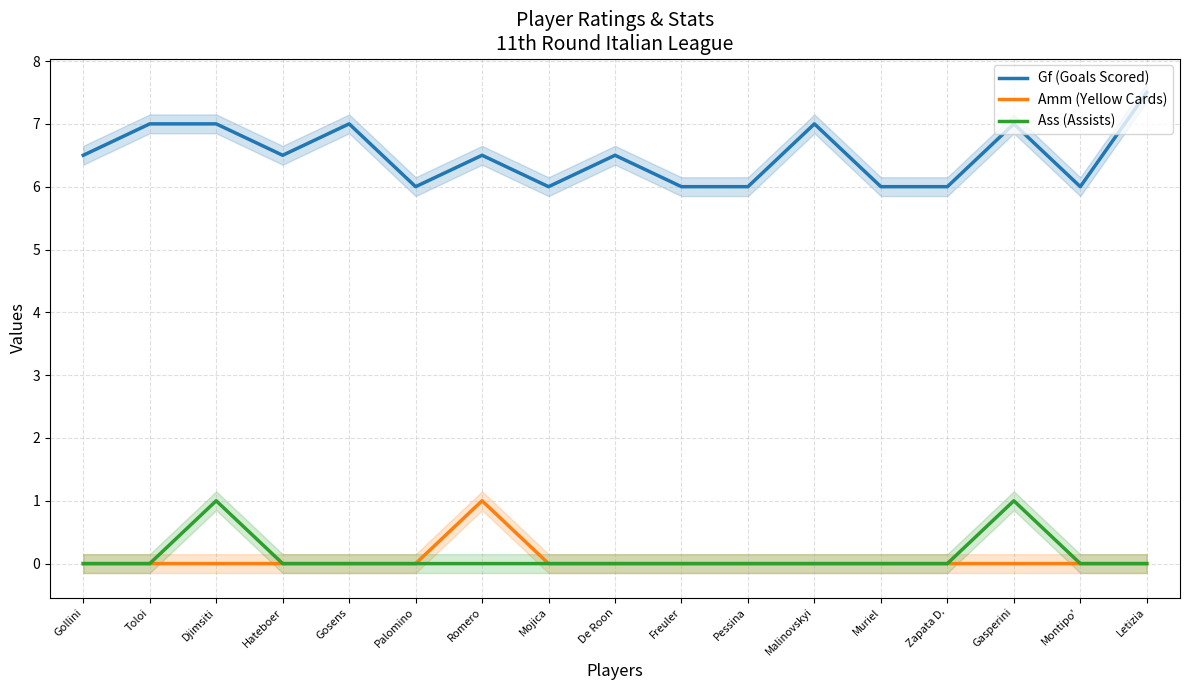

How many lines are shown in the chart?

3